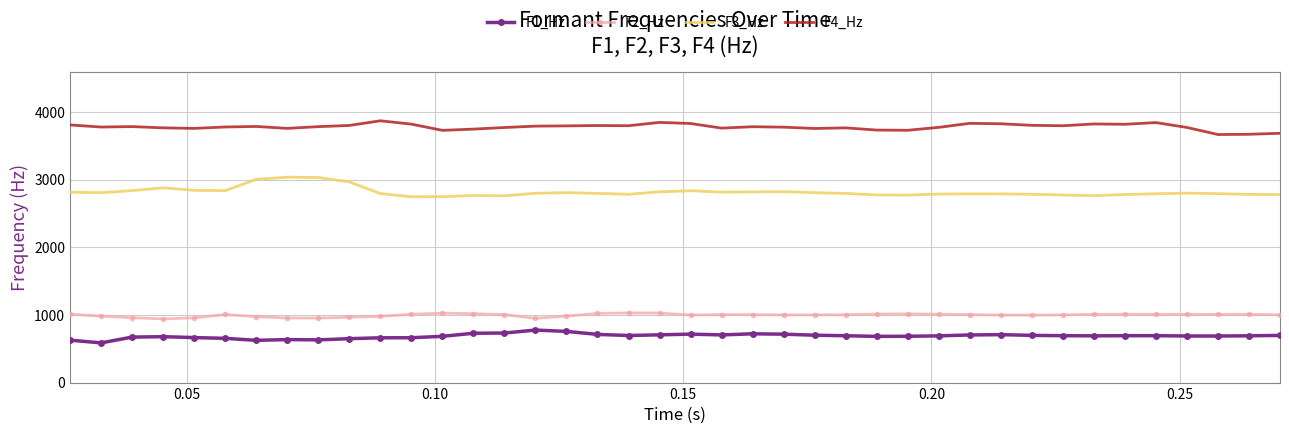

What is the smallest value displayed?

587.6